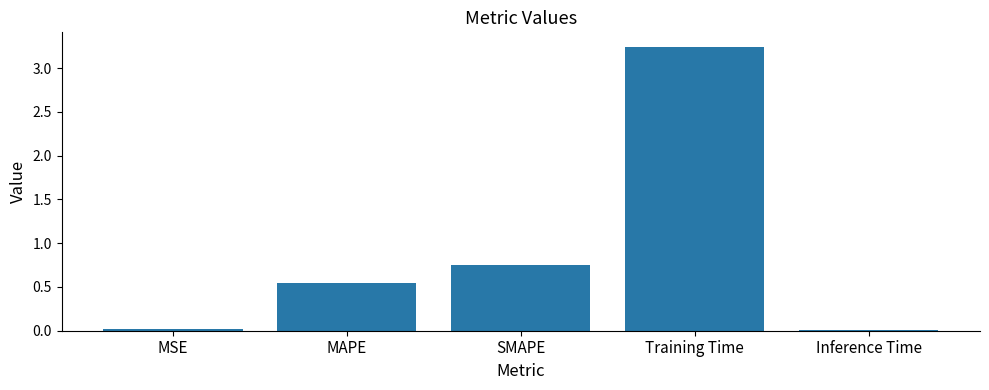

What is the label of the 1st bar from the right?

Inference Time